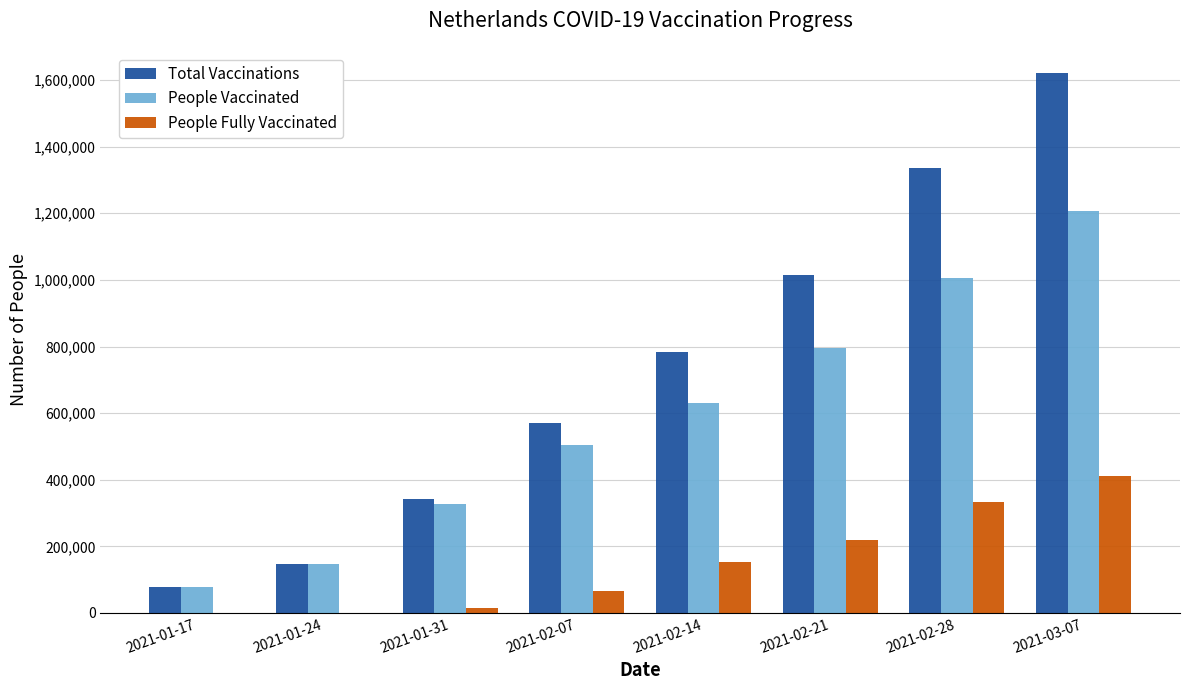

How many data points does each series have?

8